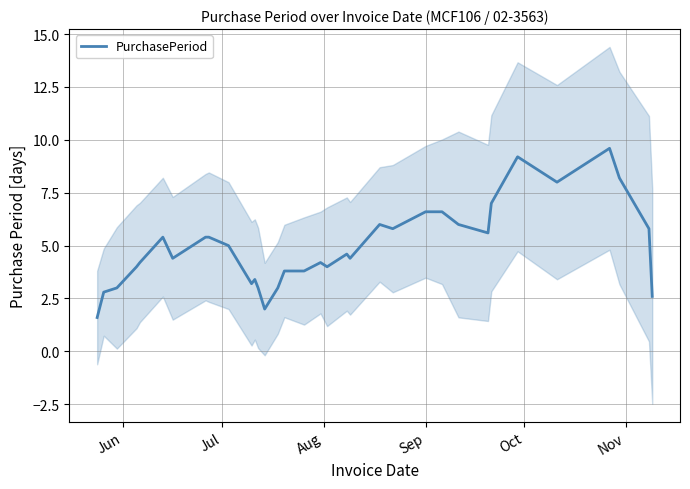

What is the maximum value for PurchasePeriod?

9.6